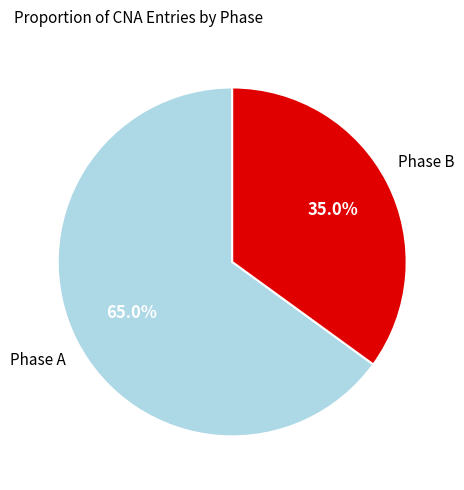

Is there a majority slice in this chart?

Yes